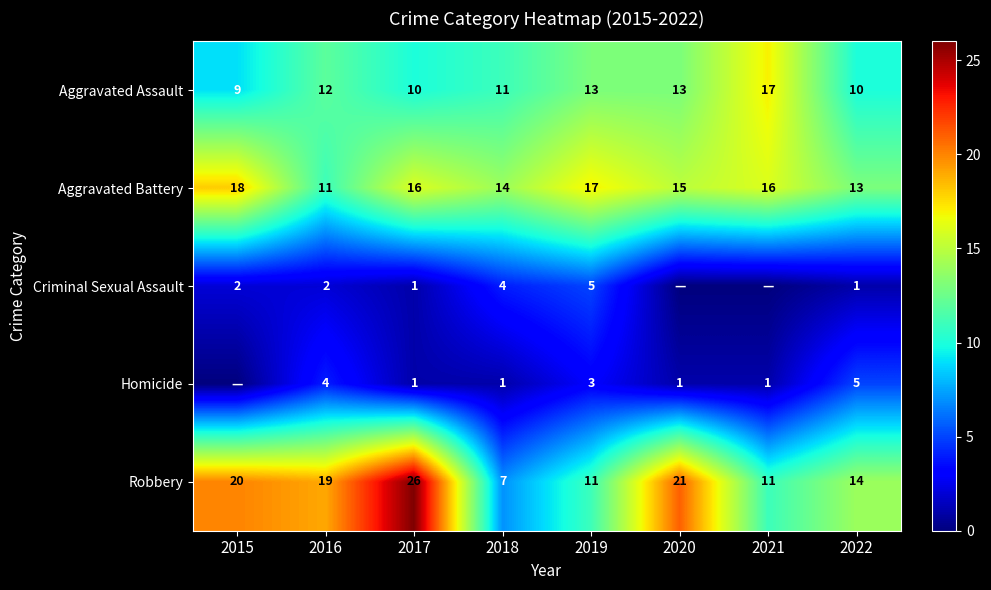

What is the sum of the Robbery values at 2015 and 2016?

39